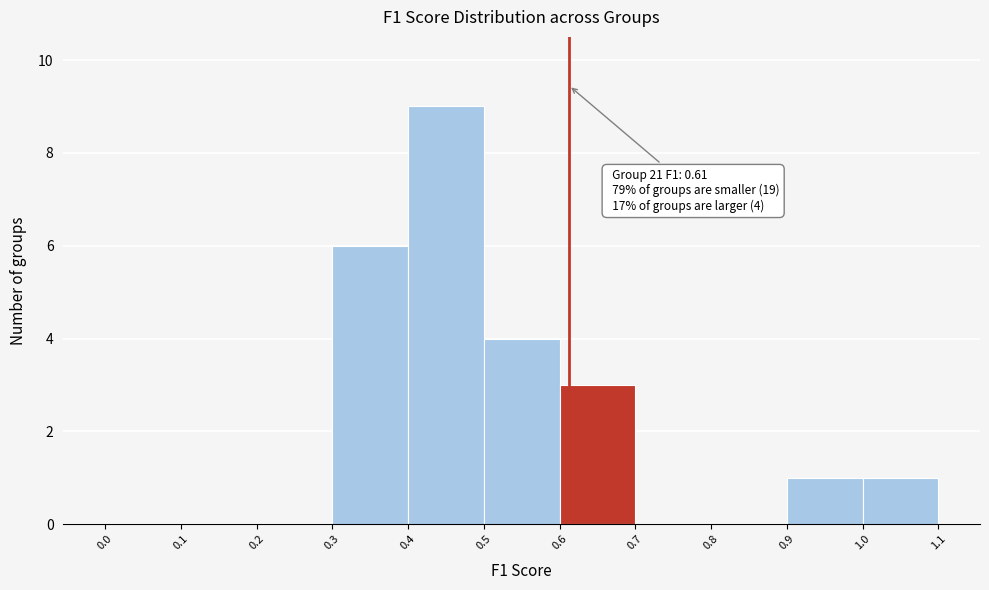

Which range on the x-axis has the tallest bar?

0.4 to 0.5